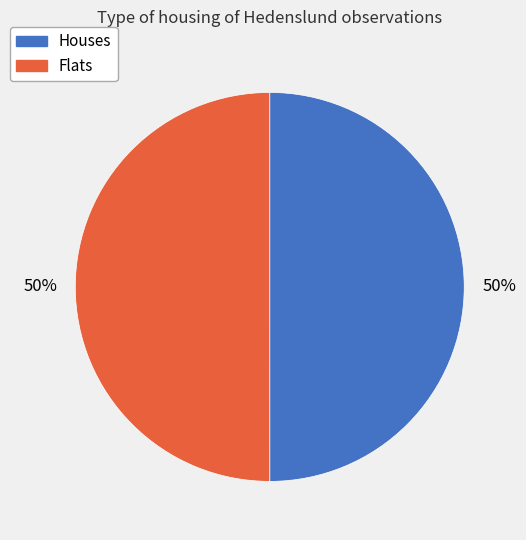

How many segments does this pie chart have?

2